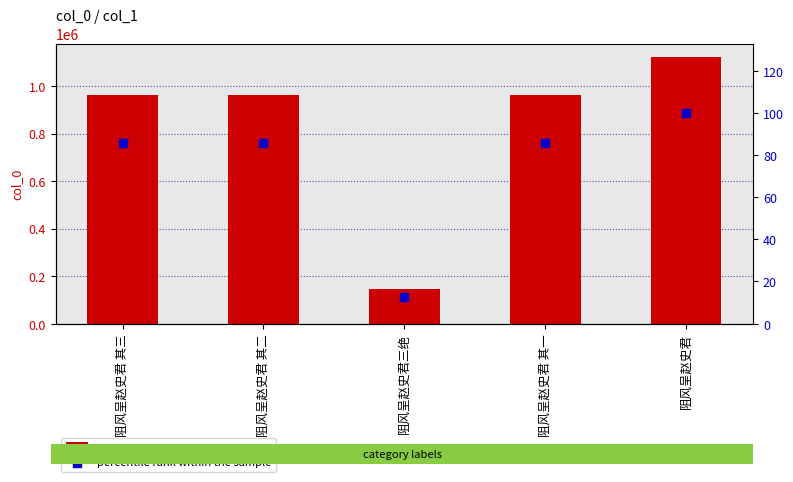

At how many categories does at least one series exceed 768787?

4